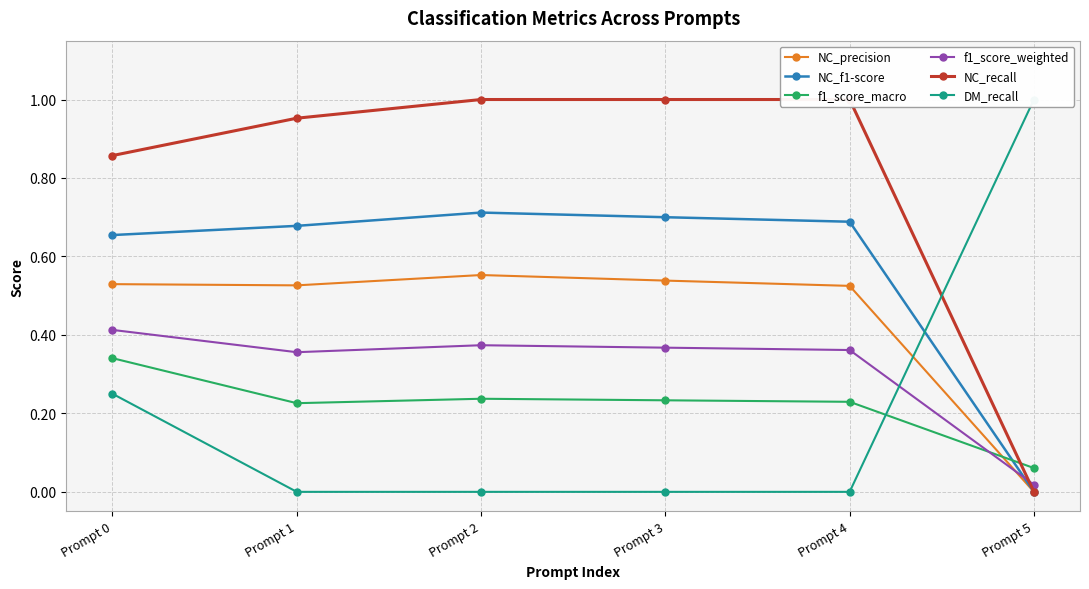

True or false: DM_recall has a value of -0.7 at Prompt 1.

False